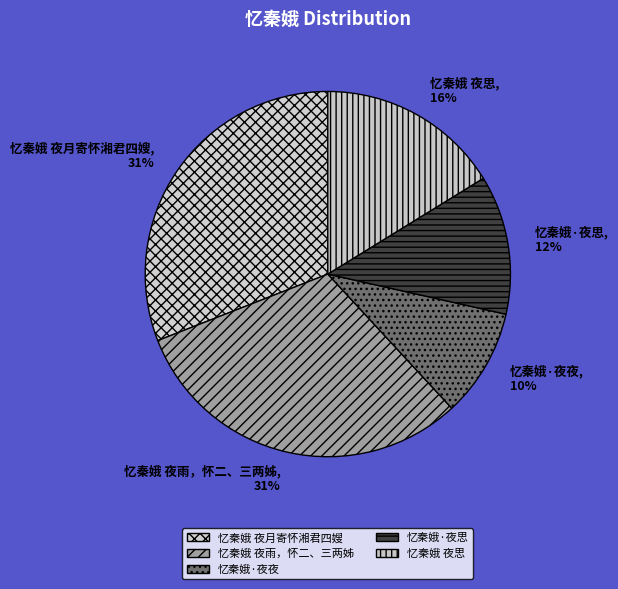

Is the sum of 忆秦娥 夜雨，怀二、三两姊 and 忆秦娥 夜思 greater than half?

No